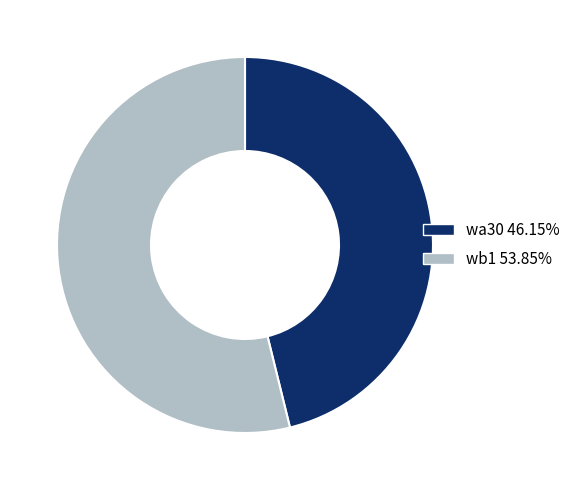

Is there any slice that represents more than half of the pie?

Yes